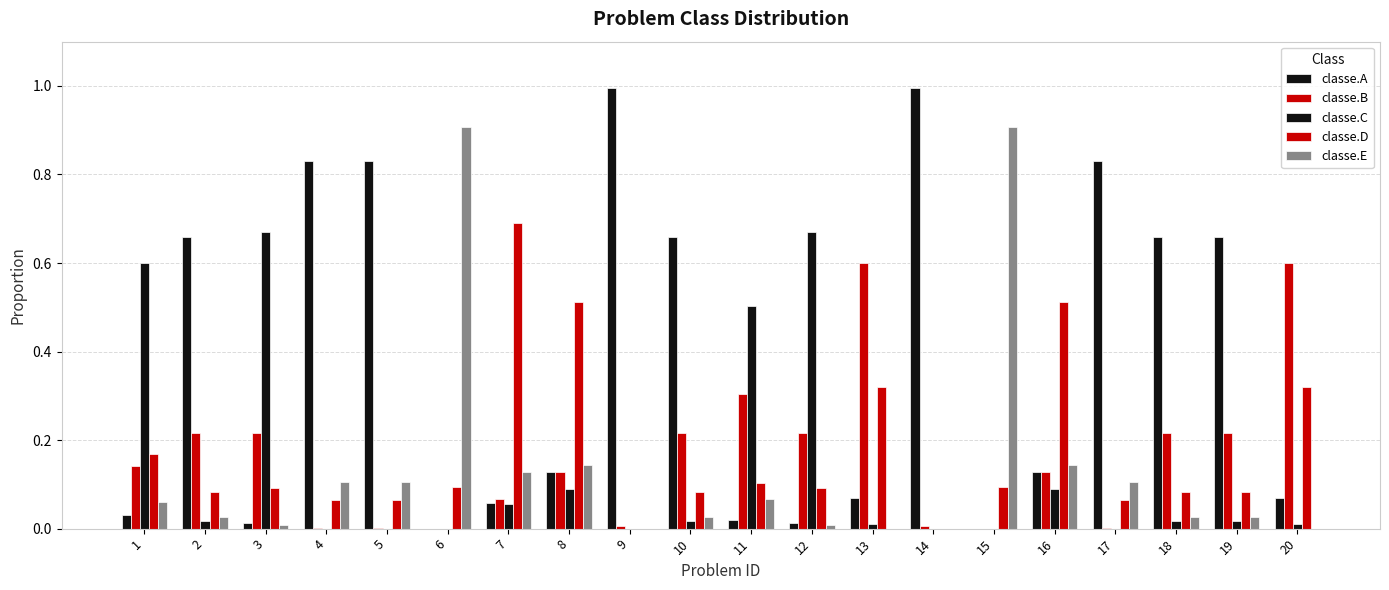

Count the number of data series in this chart.

5